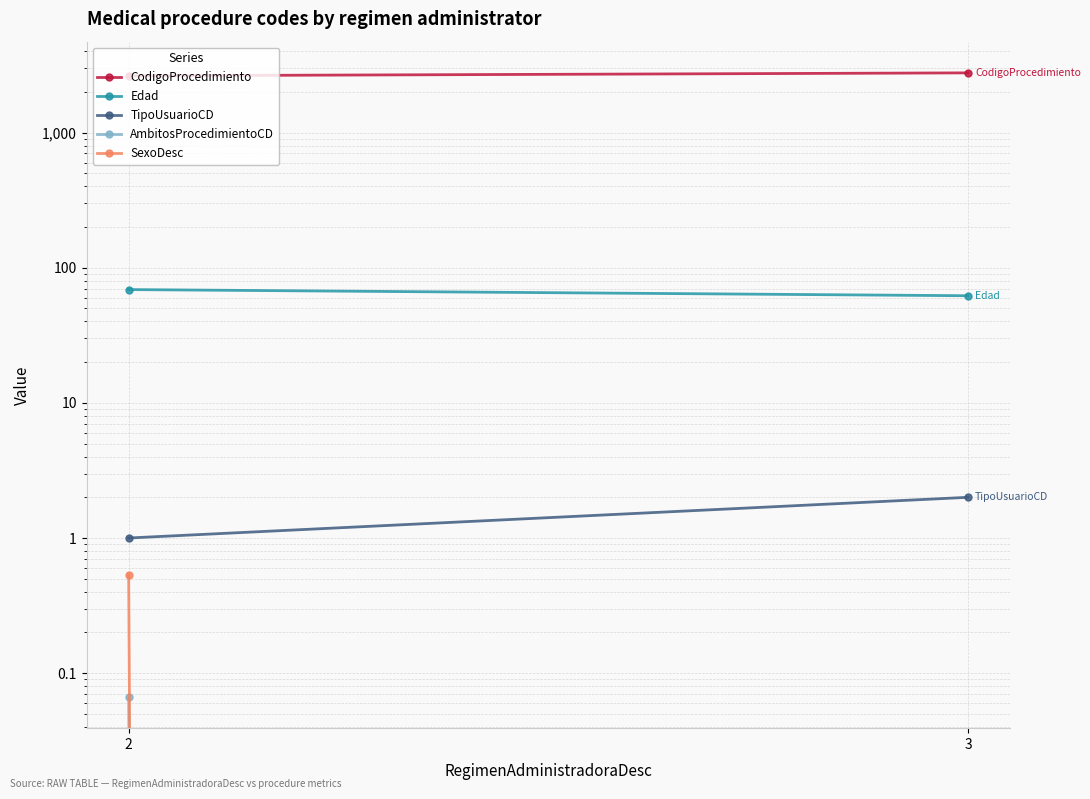

Reading left to right, transcribe all the data shown in this chart.

CodigoProcedimiento: 2=2628.1	3=2763.0
Edad: 2=68.9	3=62.0
TipoUsuarioCD: 2=1.0	3=2.0
AmbitosProcedimientoCD: 2=0.1	3=0.0
SexoDesc: 2=0.5	3=0.0